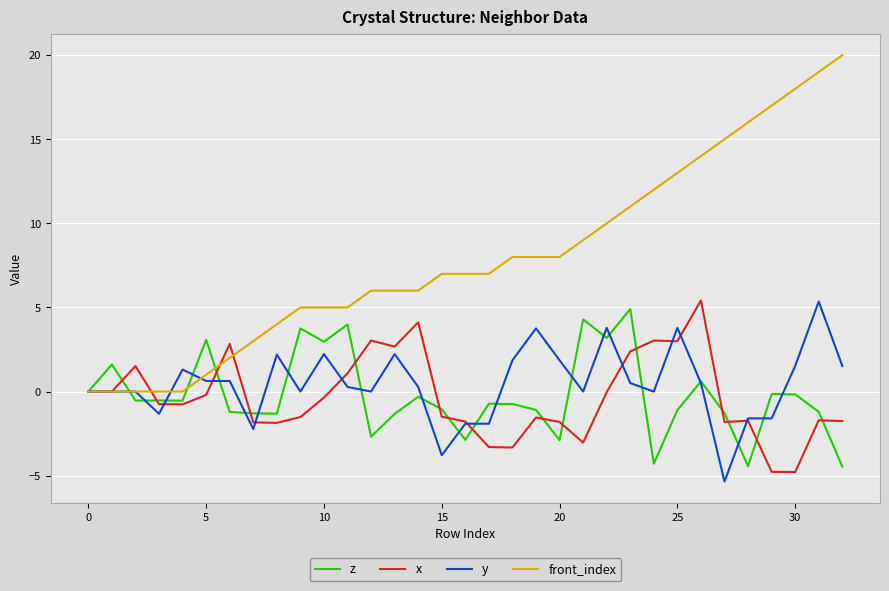

Which series has the largest total across all categories?

front_index